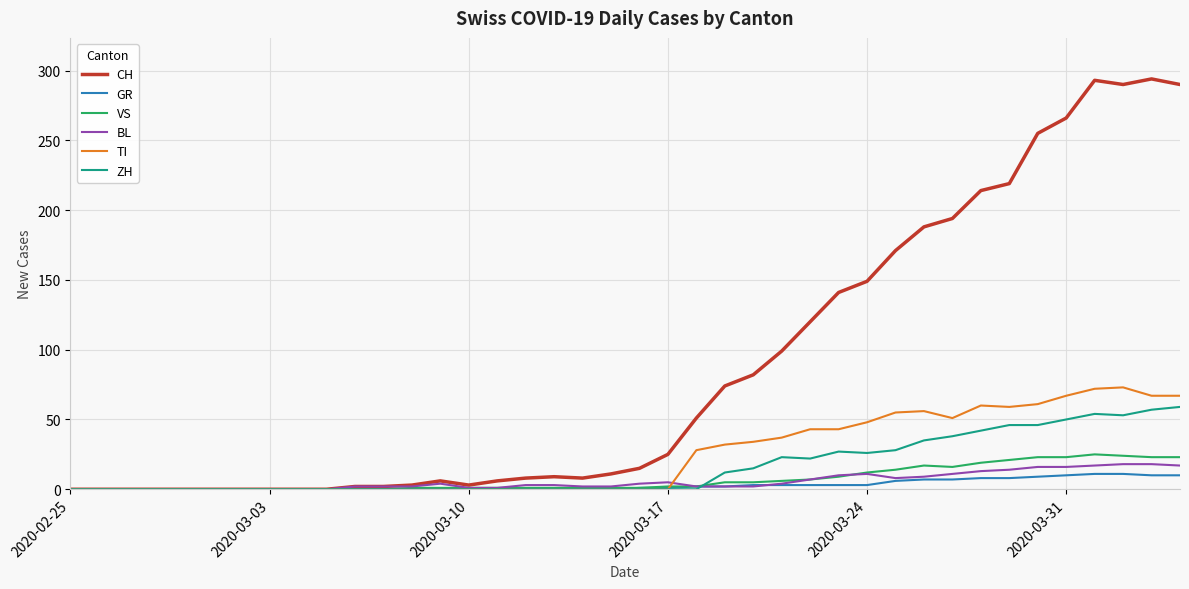

Which series has the largest total across all categories?

CH